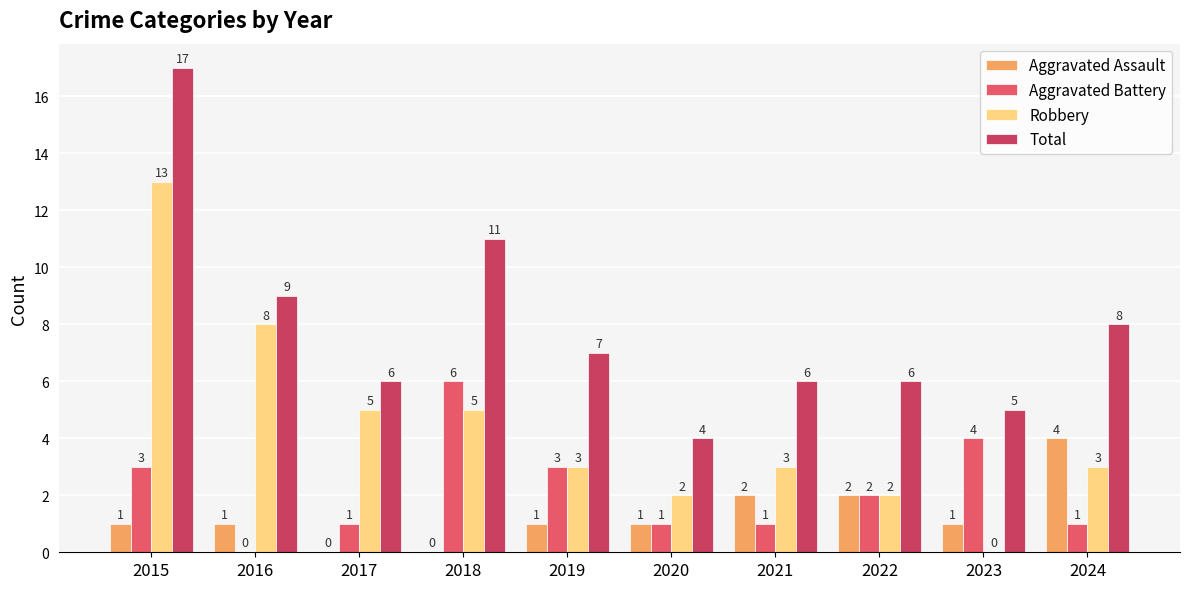

How many series are shown in this chart?

4